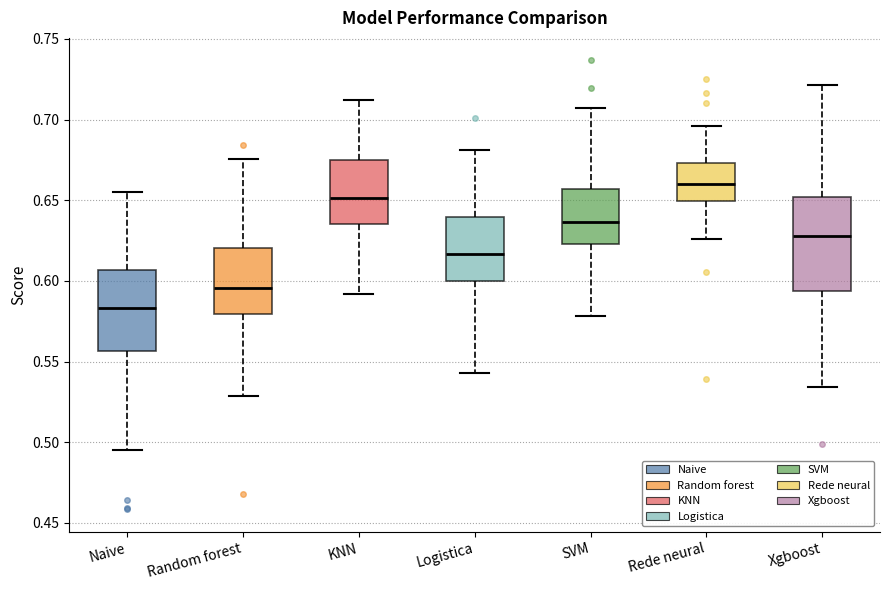

Where is the lower edge of the box for Logistica on the y-axis? The values are not printed on the chart, so give them approximately, as read against the axis.

0.600